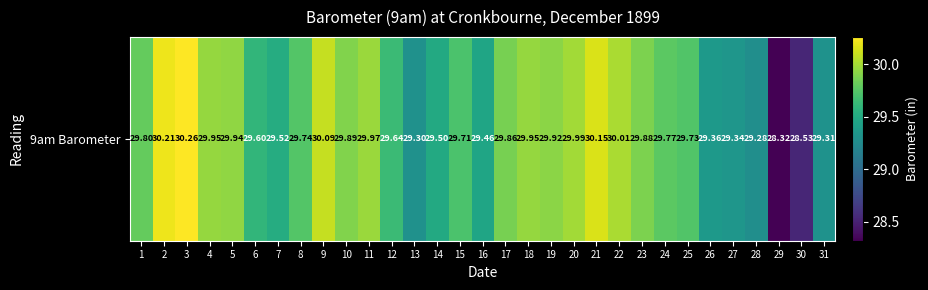

Where does the data first go above 29?

1